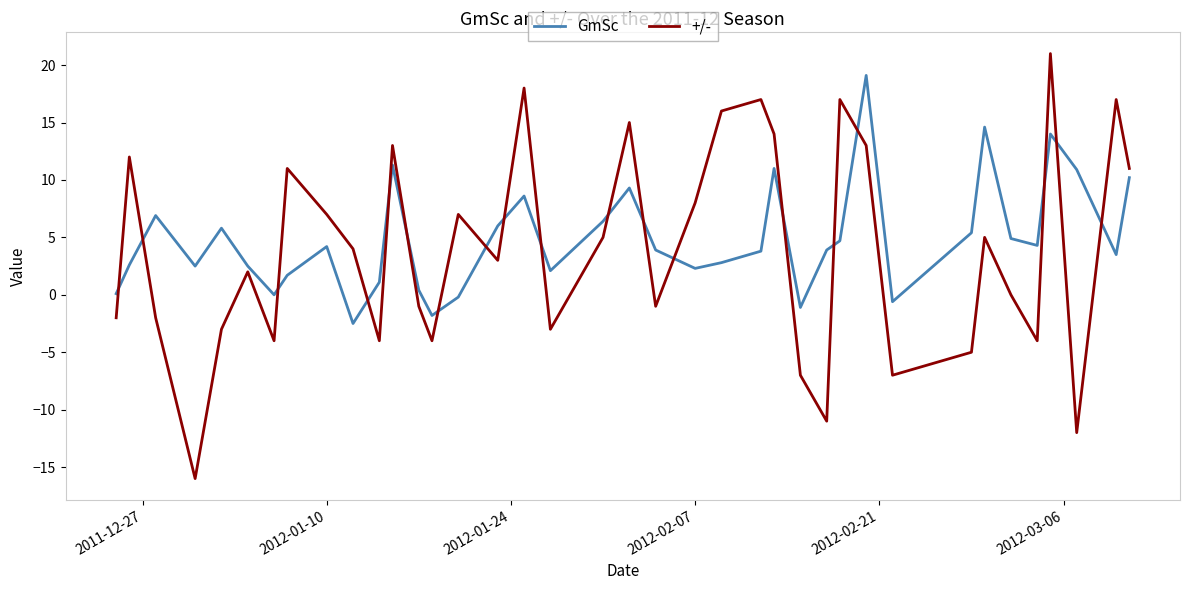

What is the maximum value for GmSc?

19.1